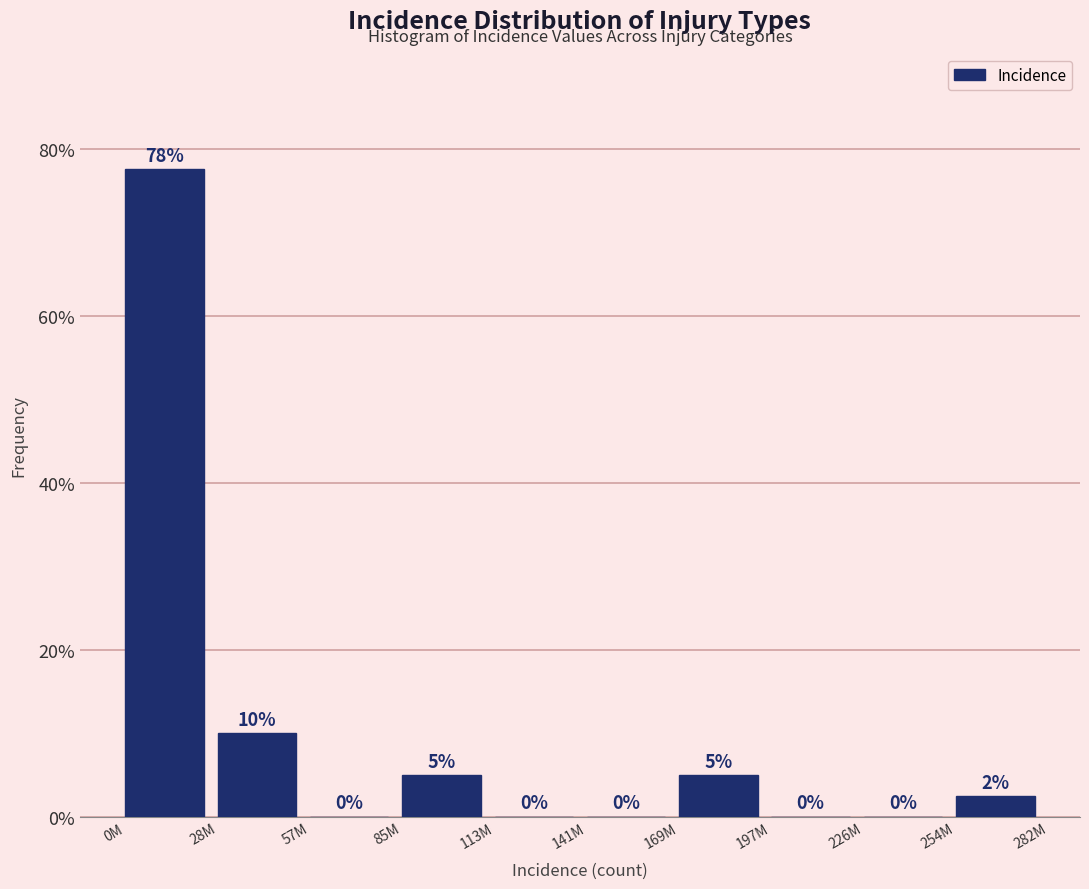

Between 28M and 226M, which is larger?

28M